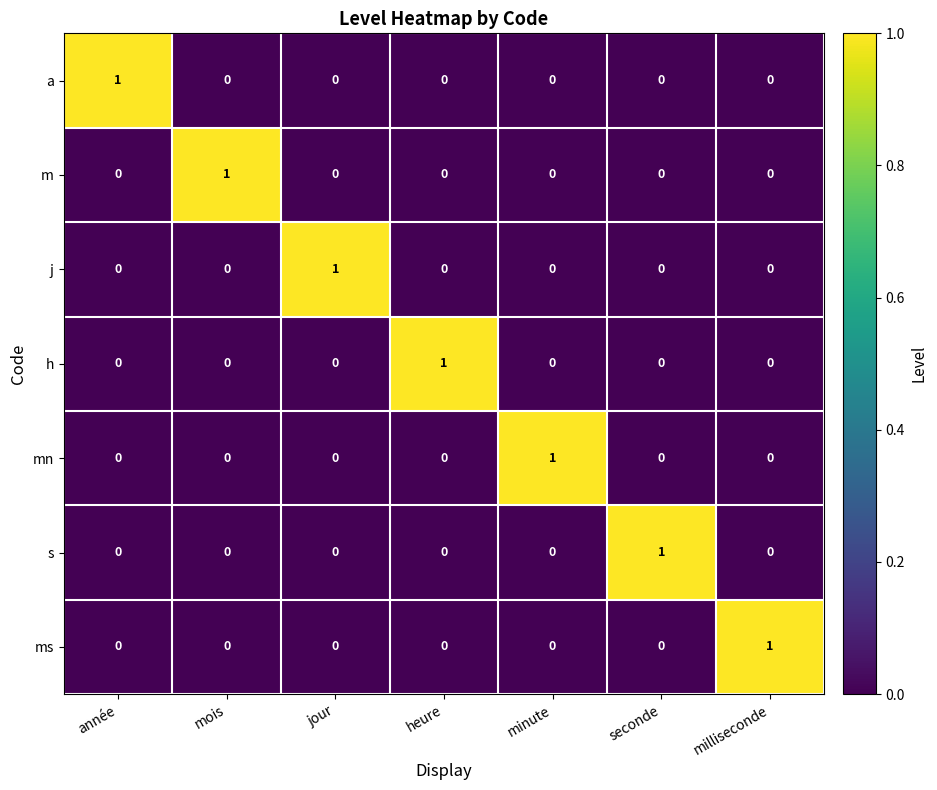

What is the difference between the highest and lowest values at milliseconde?

1